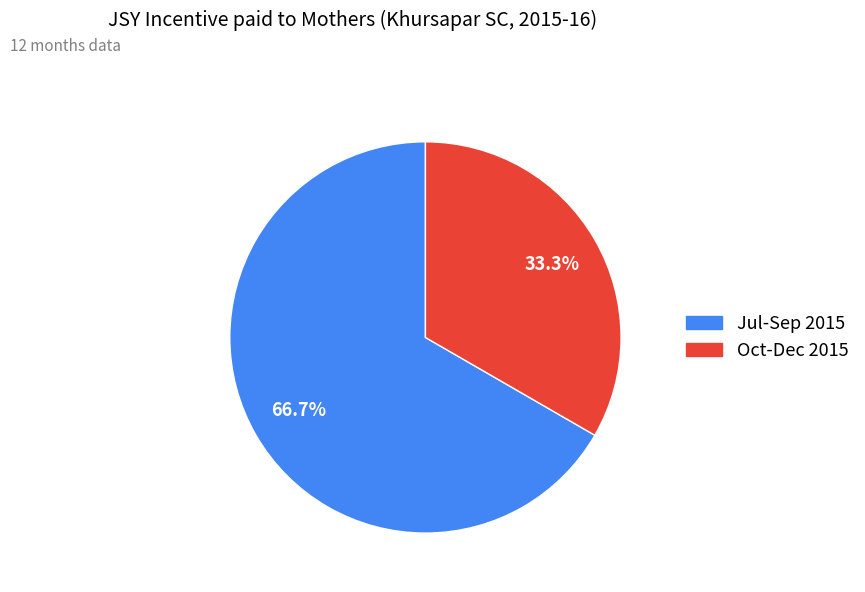

Is there any slice that represents more than half of the pie?

Yes